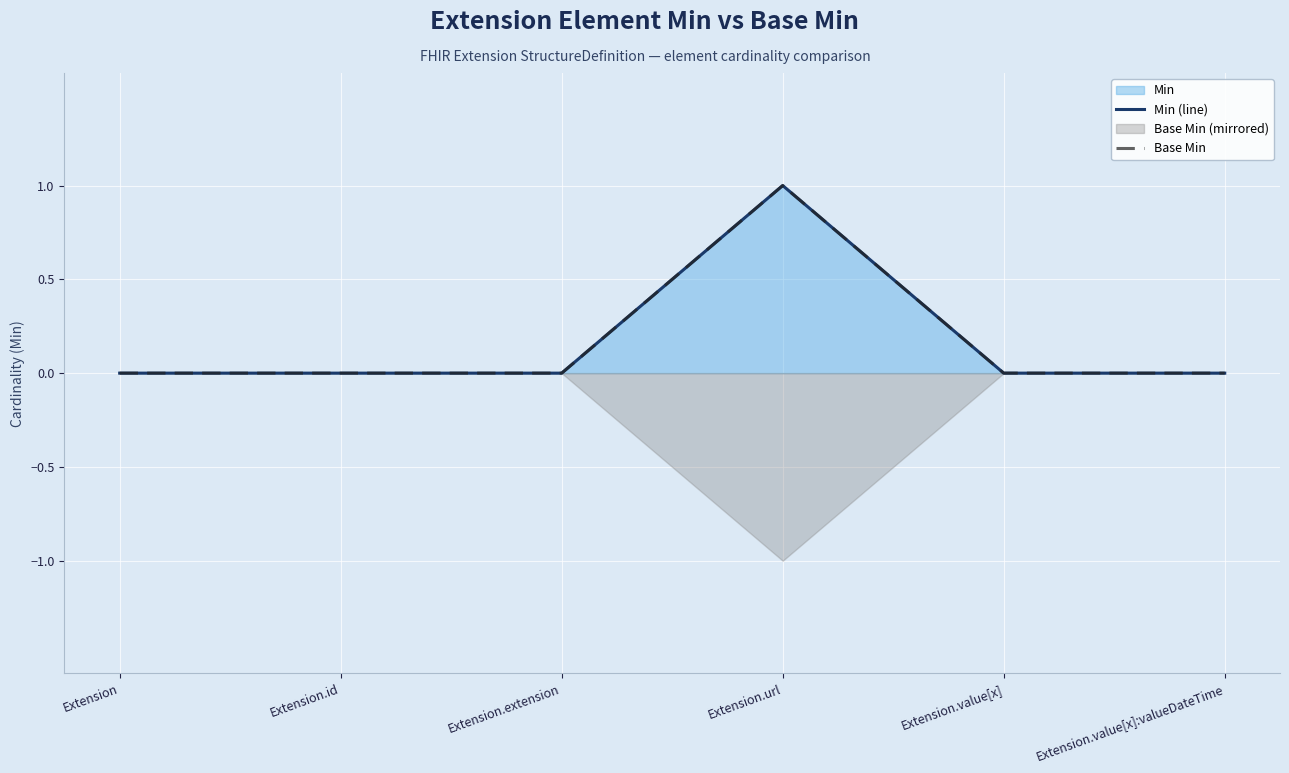

Rank the series by their maximum value, from lowest to highest.

Min (line), Base Min